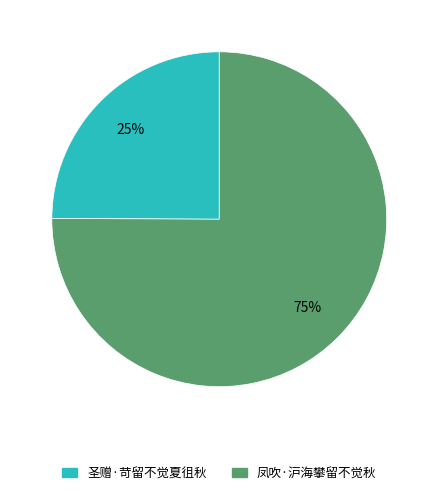

Rank the categories by value from lowest to highest.

圣赠·苛留不觉夏徂秋, 凤吹·沪海攀留不觉秋